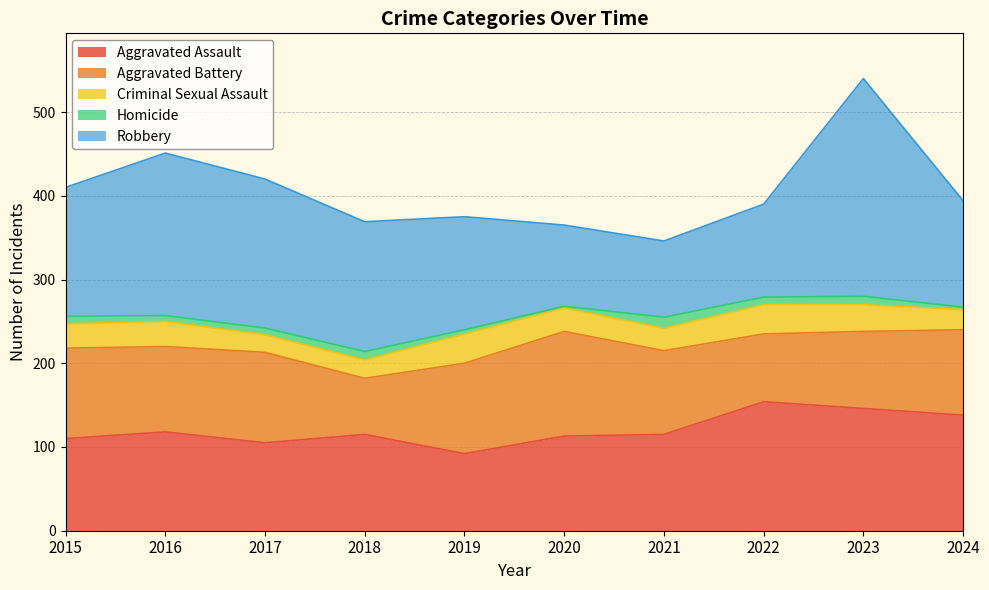

What is the average value of the Homicide series?

8